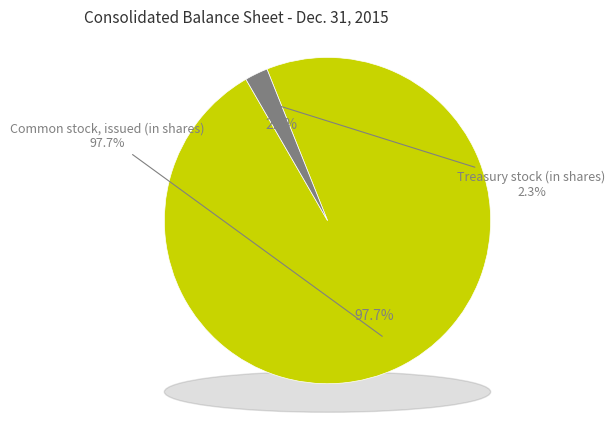

Rank the categories by value from highest to lowest.

Common stock, issued (in shares), Treasury stock (in shares)